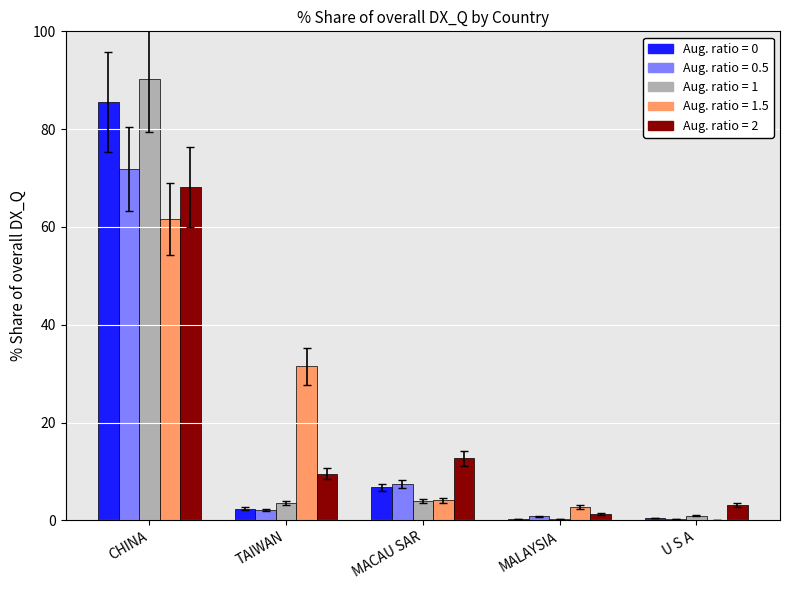

At which category does the chart reach its peak across all series?

CHINA